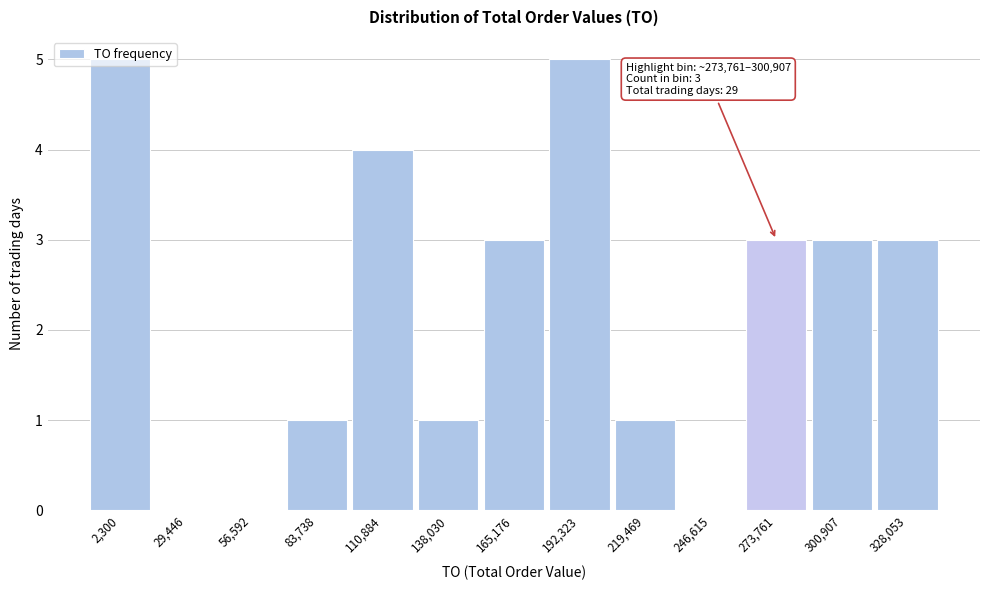

The value at 138,030 is 1. True or false?

True